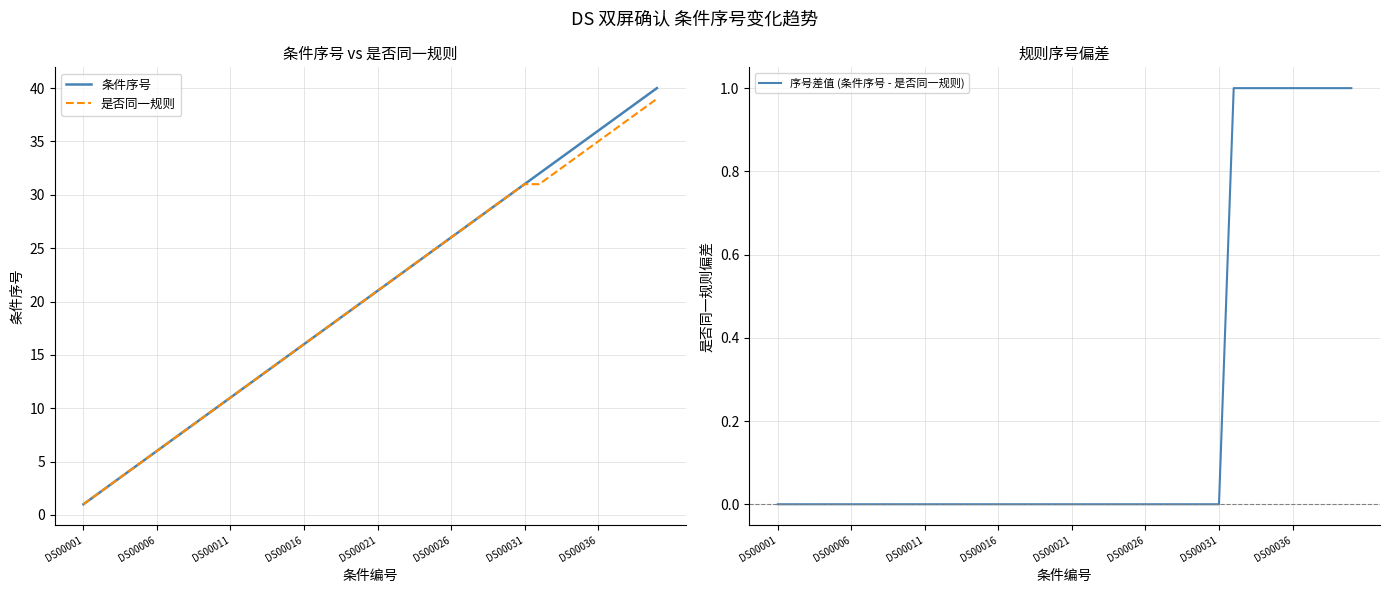

Reading left to right, extract all data points from this chart.

条件序号: 1	2	3	4	5	6	7	8	9	10	11	12	13	14	15	16	17	18	19	20	21	22	23	24	25	26	27	28	29	30	31	32	33	34	35	36	37	38	39	40
是否同一规则: 1	2	3	4	5	6	7	8	9	10	11	12	13	14	15	16	17	18	19	20	21	22	23	24	25	26	27	28	29	30	31	31	32	33	34	35	36	37	38	39
序号差值 (条件序号 - 是否同一规则): 0	0	0	0	0	0	0	0	0	0	0	0	0	0	0	0	0	0	0	0	0	0	0	0	0	0	0	0	0	0	0	1	1	1	1	1	1	1	1	1